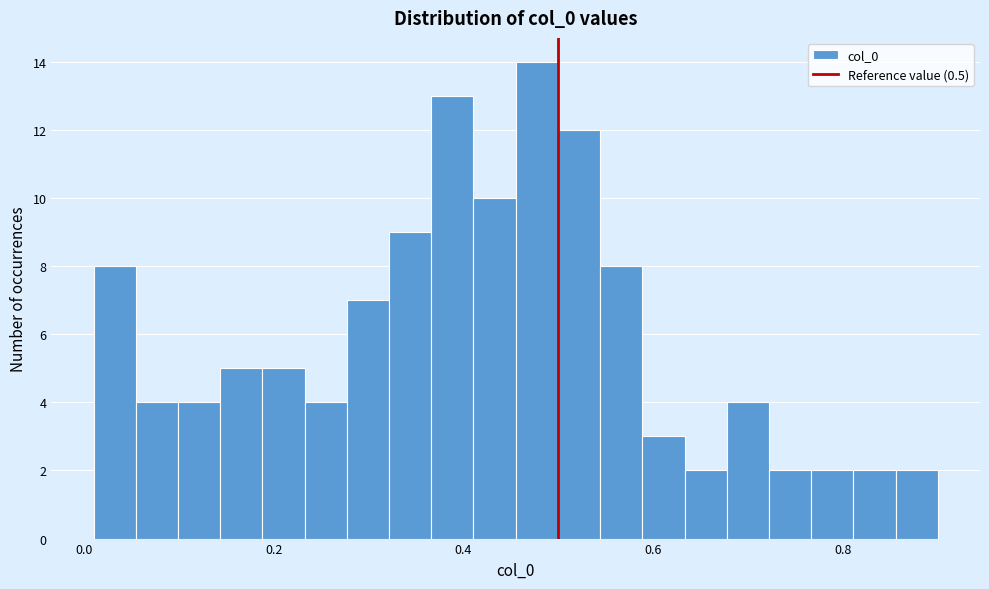

Read against the x-axis, roughly where is the centre of the tallest bar?

0.48